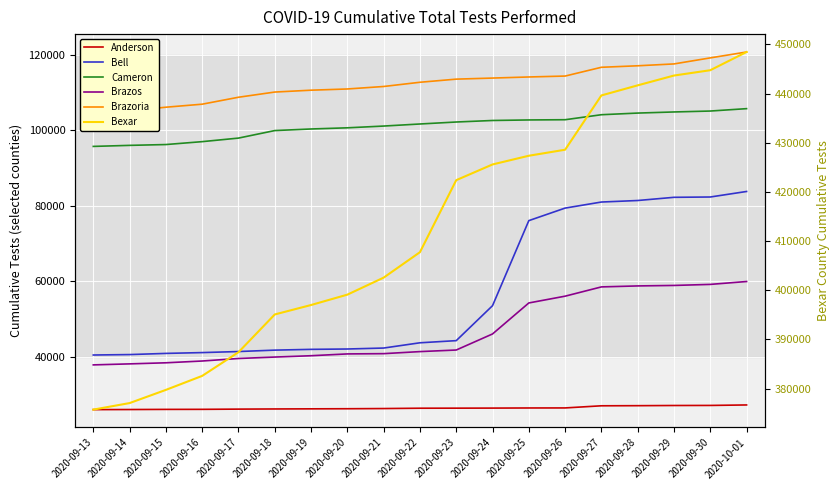

Rank the series at 2020-09-19 from highest to lowest value.

Bexar, Brazoria, Cameron, Bell, Brazos, Anderson